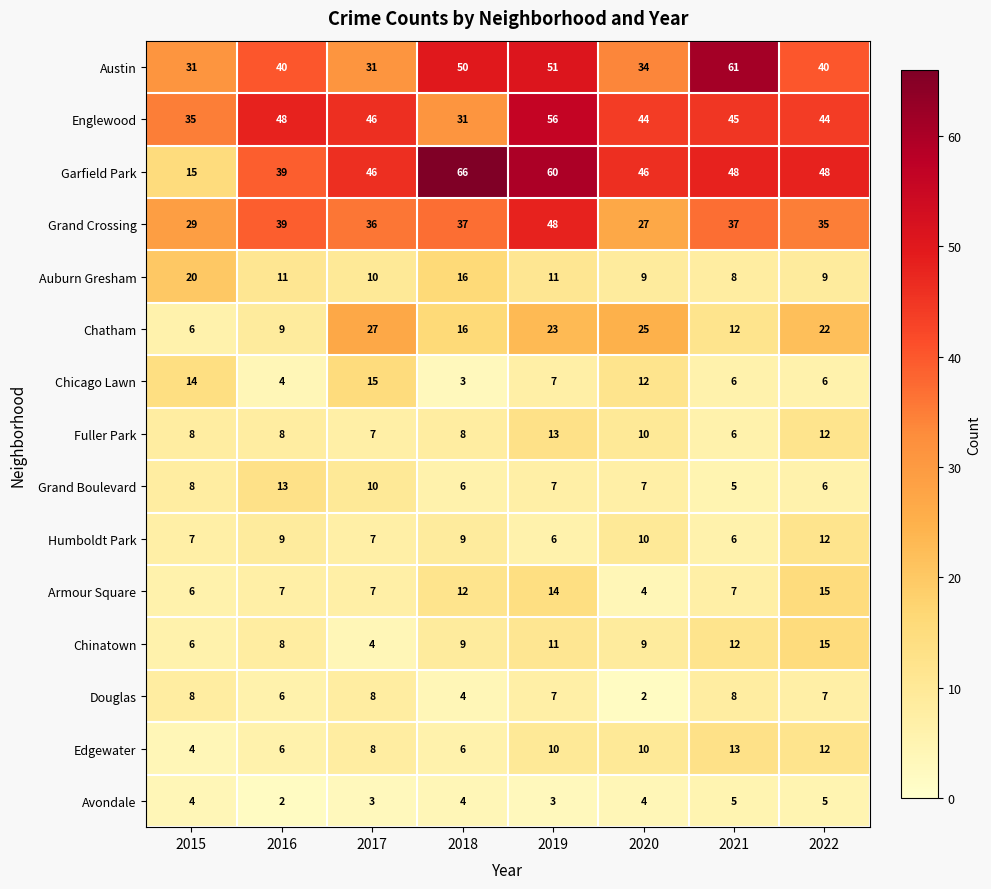

Where is Auburn Gresham nearest to the value 14?

2018